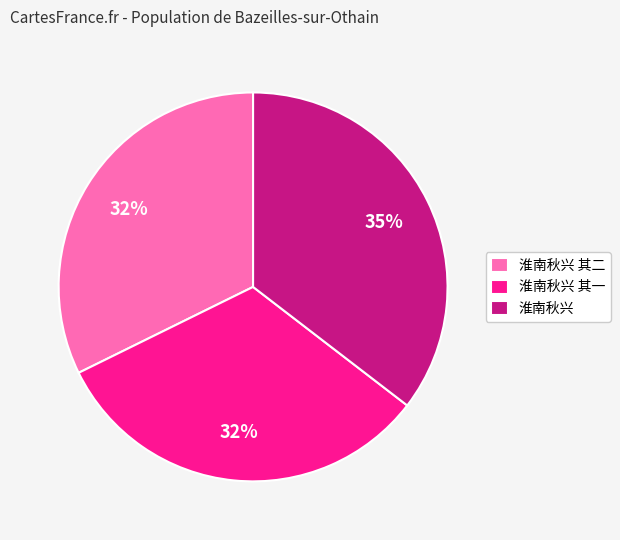

Combined, do 淮南秋兴 其一 and 淮南秋兴 其二 account for over 50%?

Yes